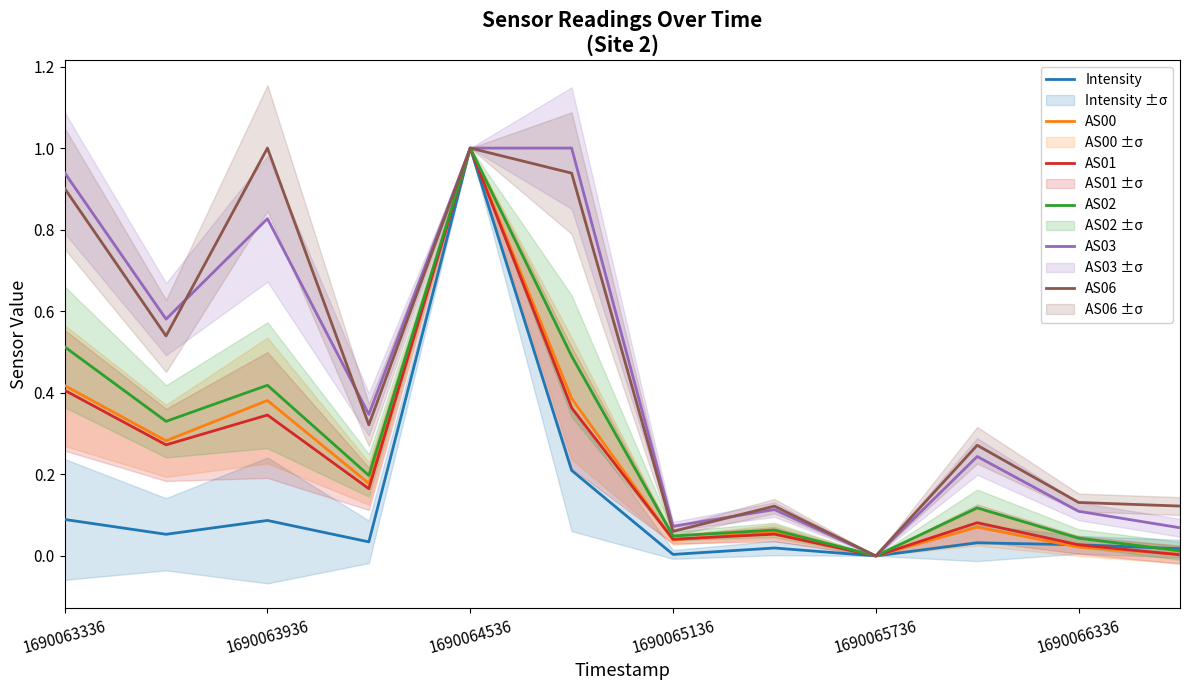

Is the value of AS06 at 1690066336 greater than the value of Intensity at 1690064536?

No